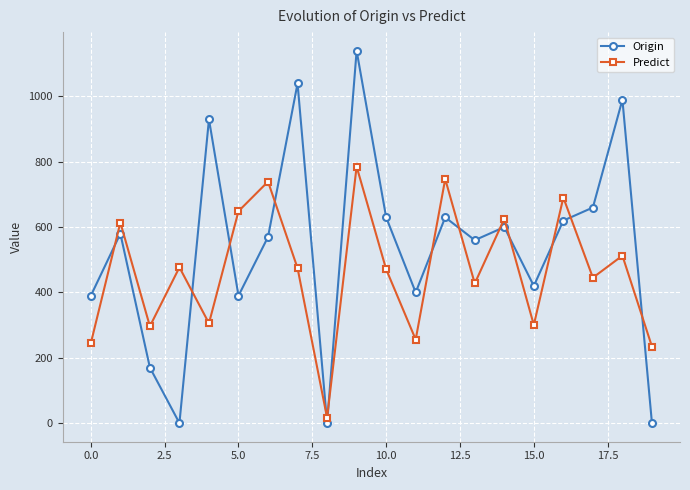

What is the value of the Origin point at the 2nd from the left?

580.0